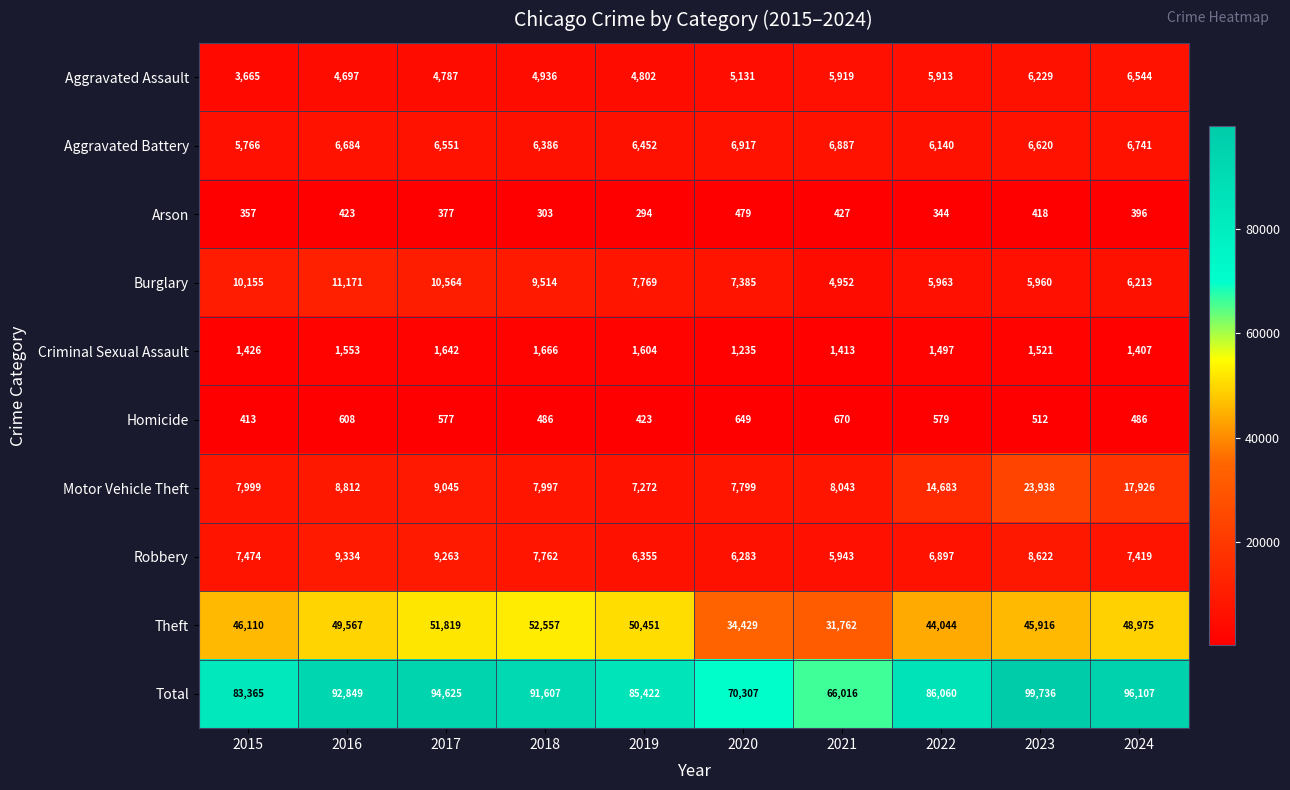

The value of Motor Vehicle Theft at 2023 is 39801. True or false?

False